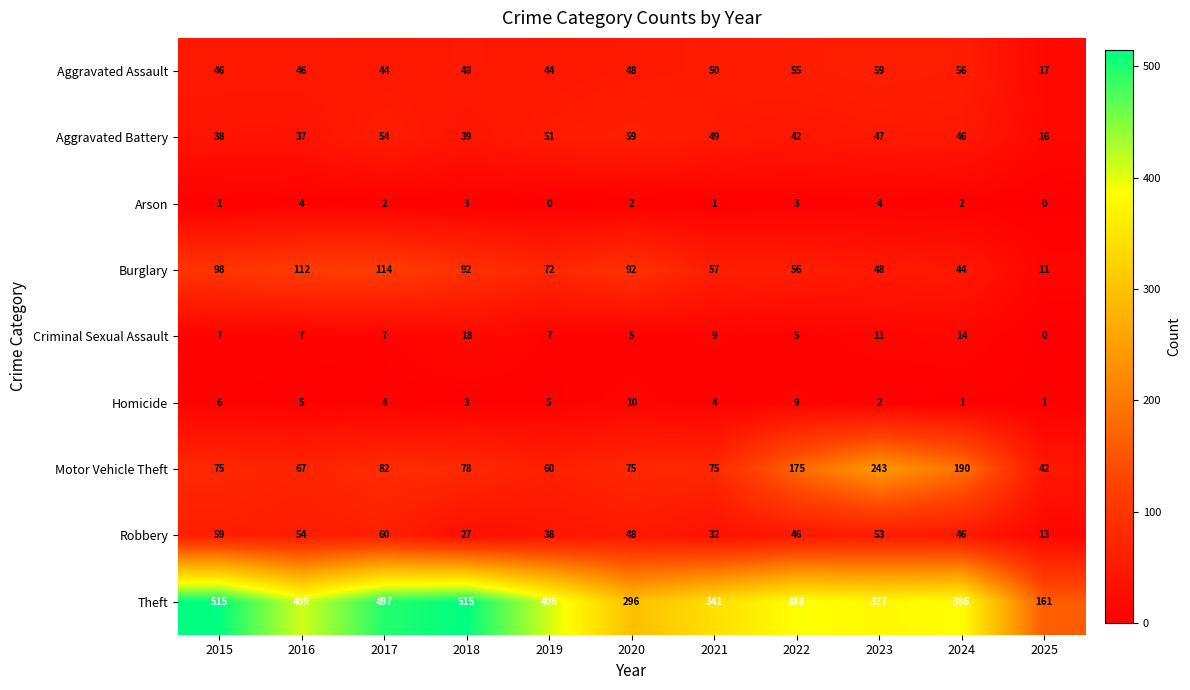

What is the difference between the highest and lowest values at 2022?

385